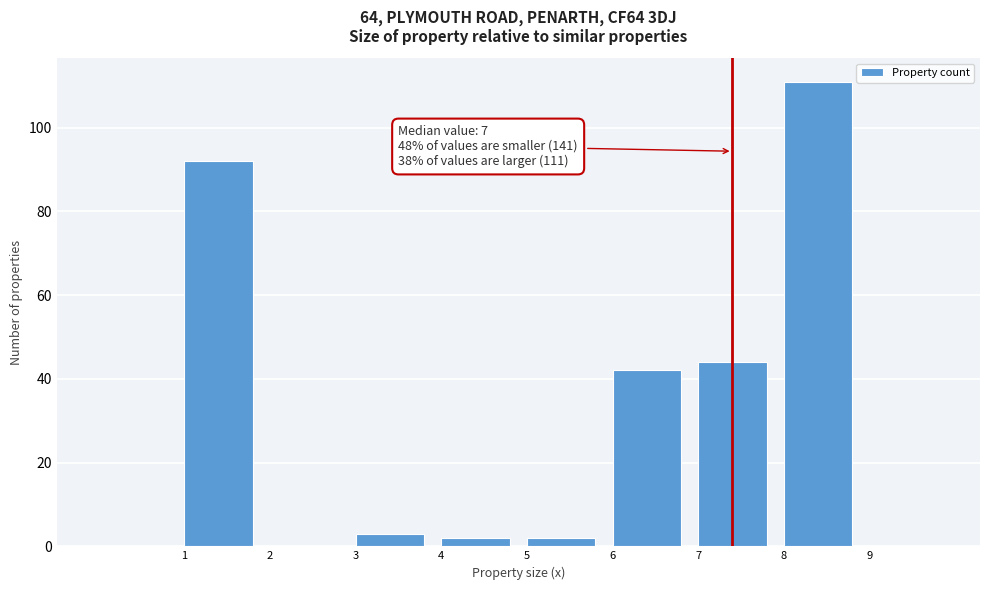

Which range on the x-axis has the tallest bar?

8 to 9